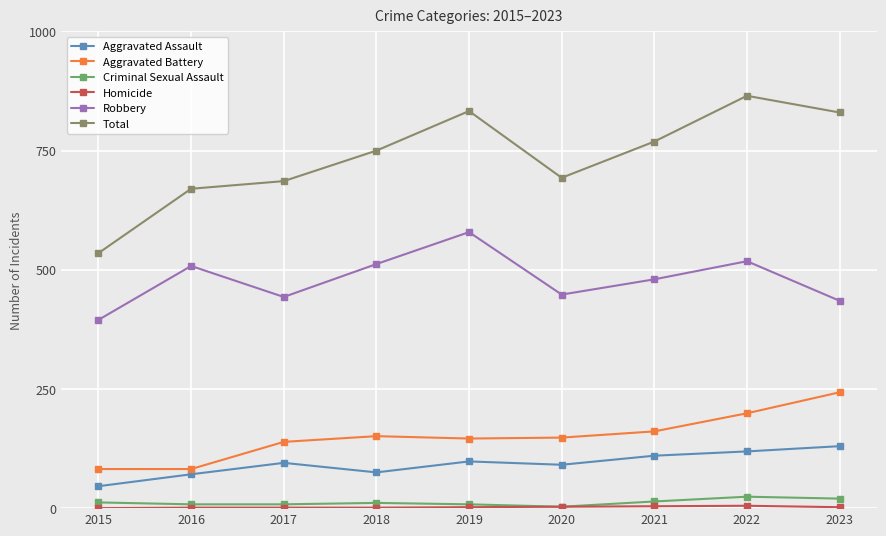

True or false: Criminal Sexual Assault and Aggravated Battery intersect in this chart.

False